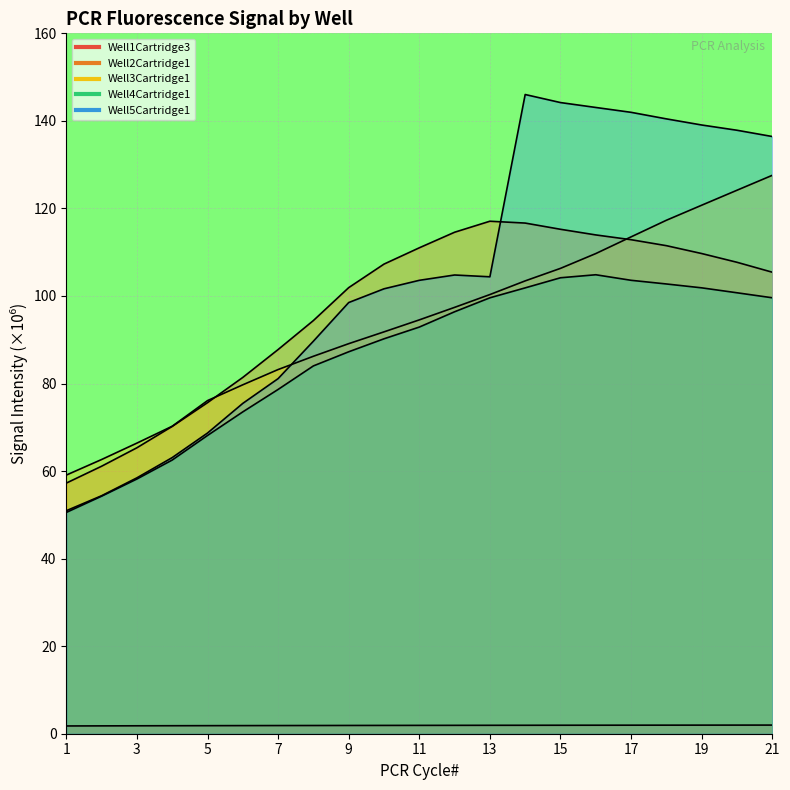

True or false: Well4Cartridge1 and Well3Cartridge1 cross at least once.

False